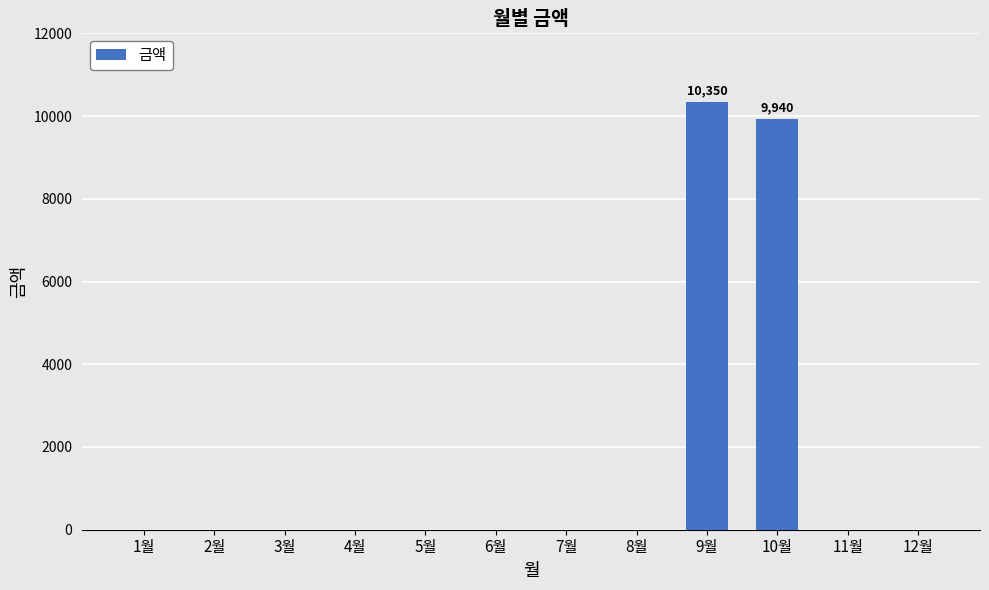

Are the bars horizontal?

No